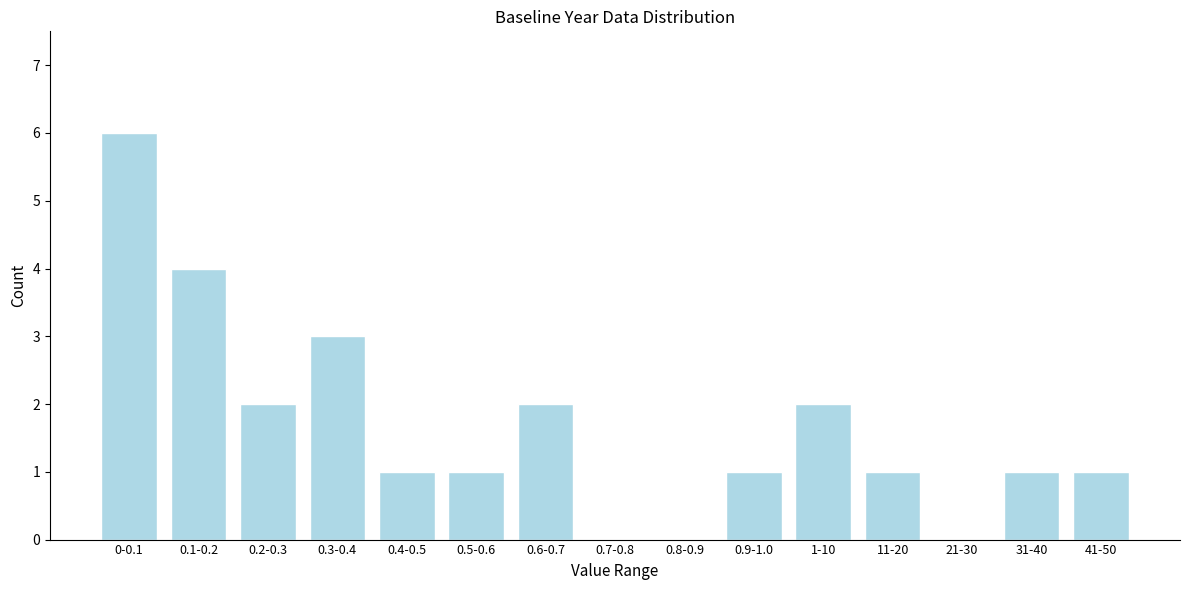

Reading left to right, transcribe all the data shown in this chart.

0-0.1=6	0.1-0.2=4	0.2-0.3=2	0.3-0.4=3	0.4-0.5=1	0.5-0.6=1	0.6-0.7=2	0.7-0.8=0	0.8-0.9=0	0.9-1.0=1	1-10=2	11-20=1	21-30=0	31-40=1	41-50=1